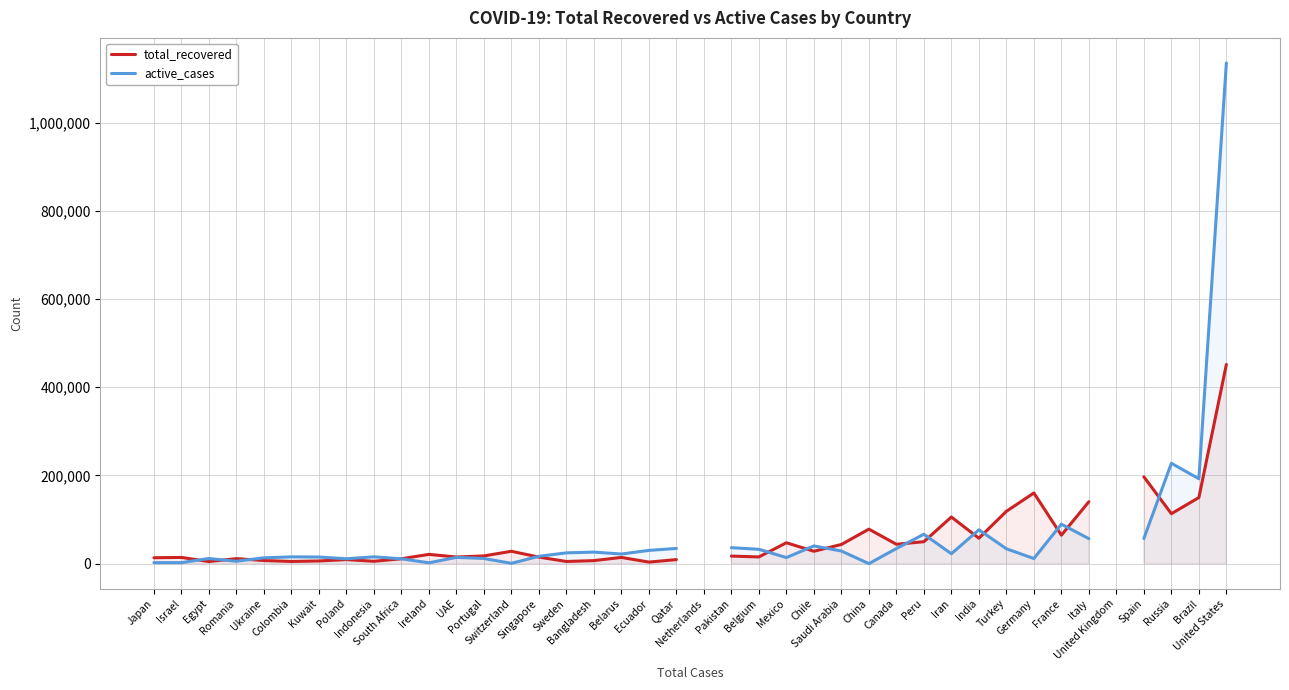

What position from the right is Russia?

3